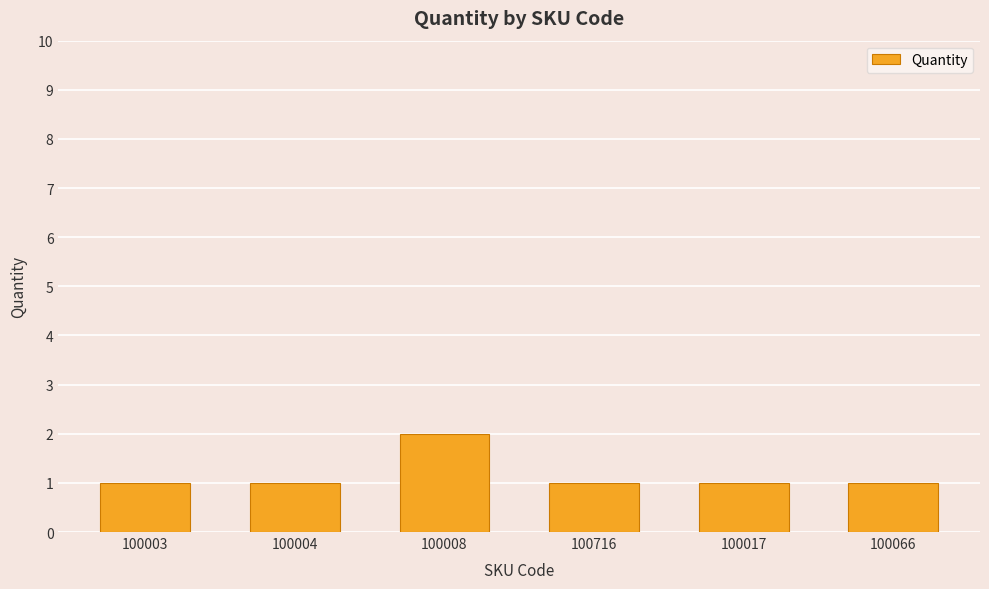

What is the maximum value shown in the chart?

2